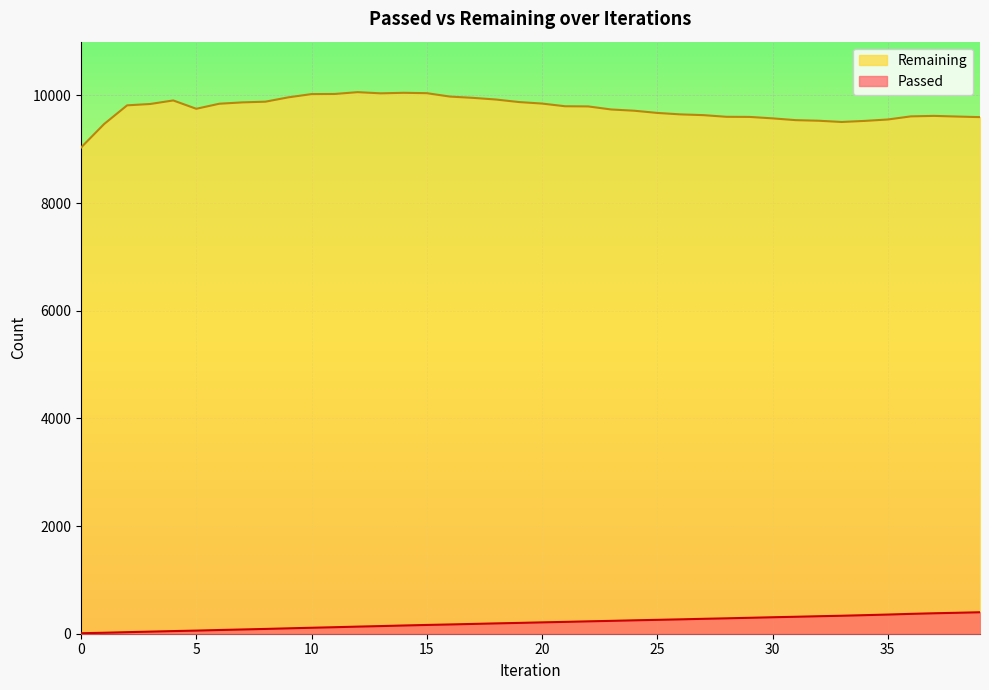

What is the smallest value displayed?

9